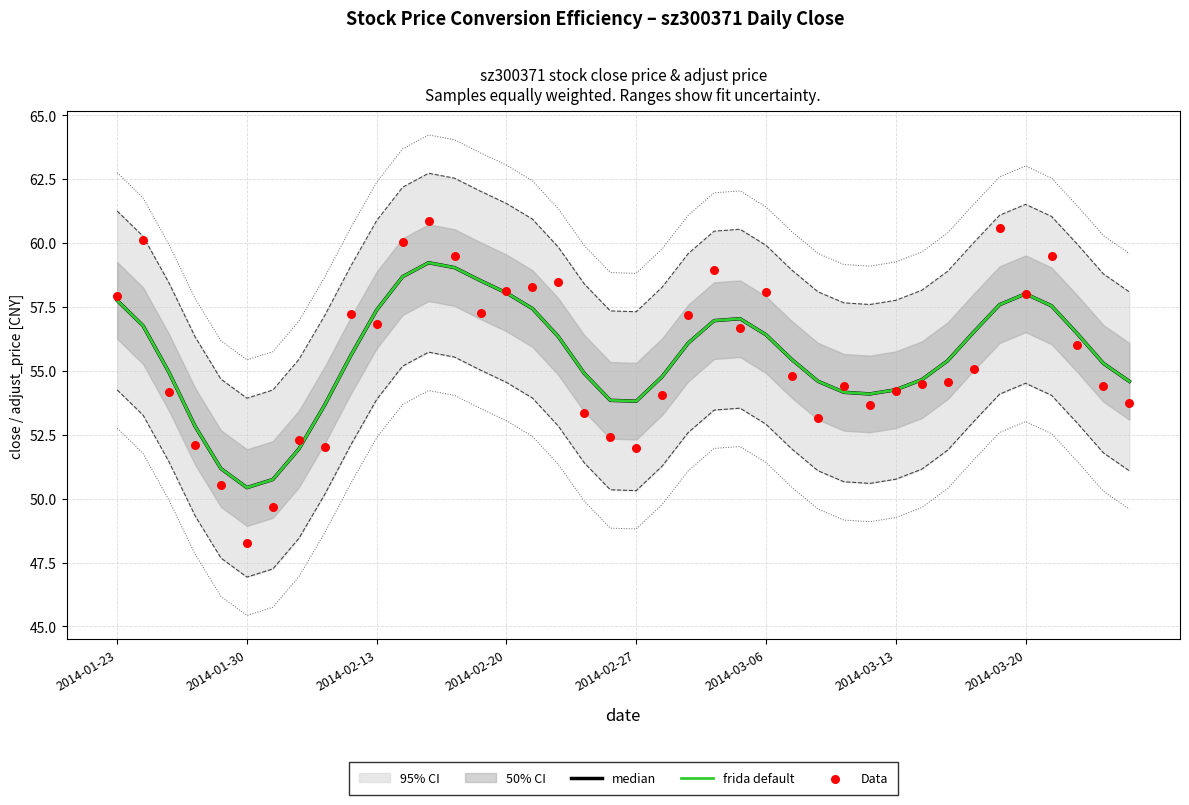

Which series has the largest Y range (max minus min)?

Data